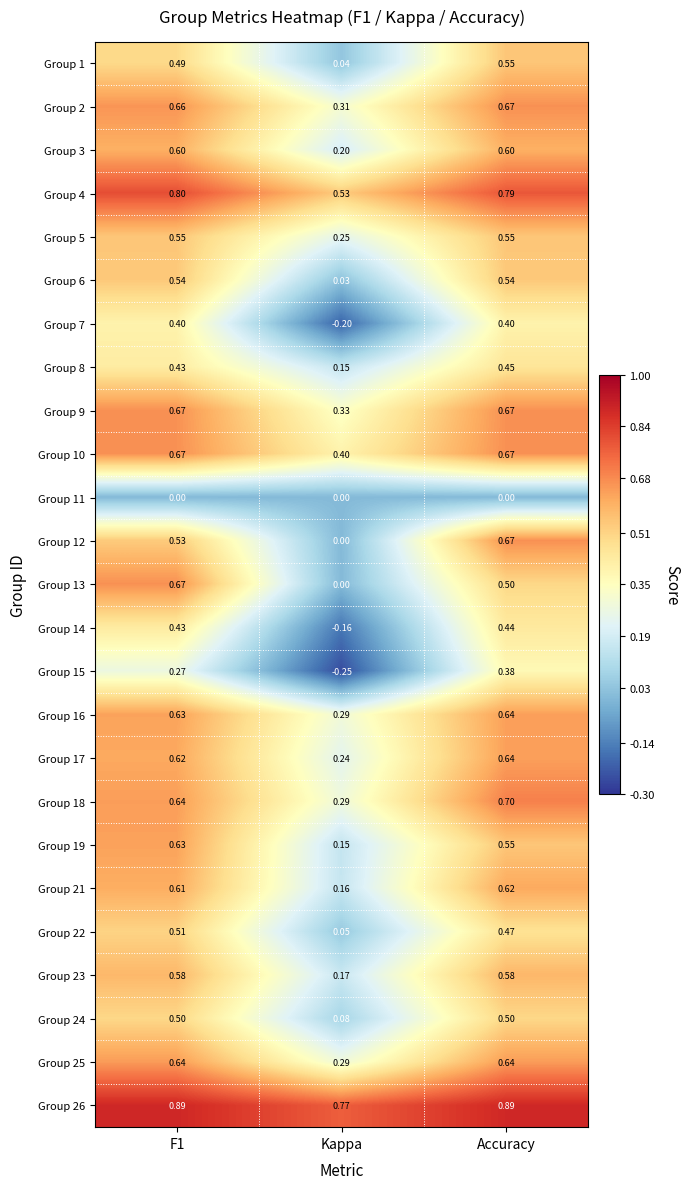

At which category is the sum across all series the highest?

Accuracy